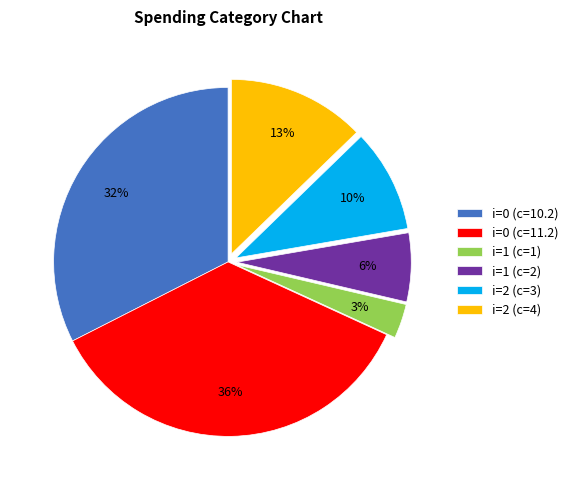

Between i=1 (c=2) and i=0 (c=11.2), which is larger?

i=0 (c=11.2)